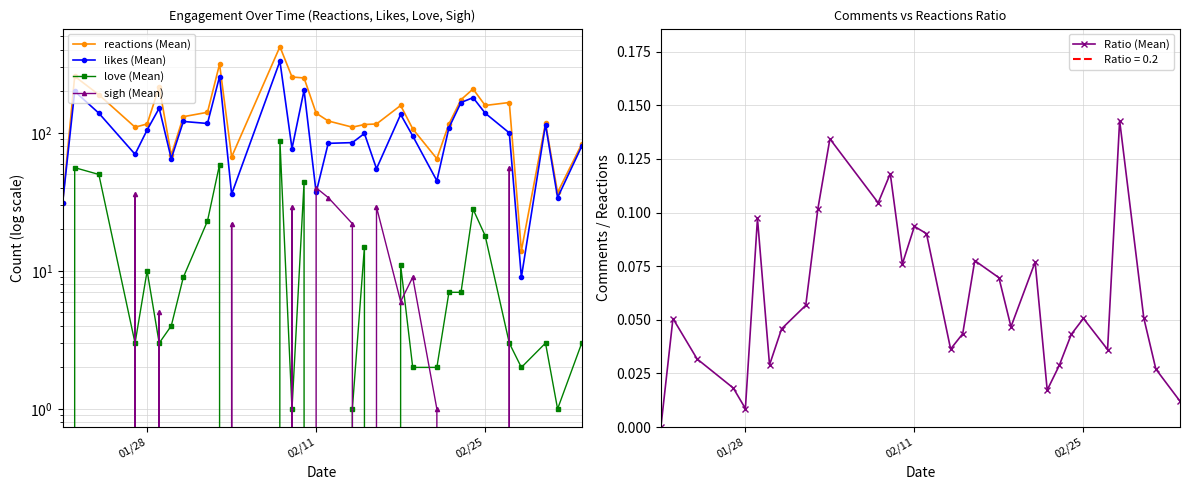

True or false: Ratio (Mean) has a value of 0.2 at 02/11.

False